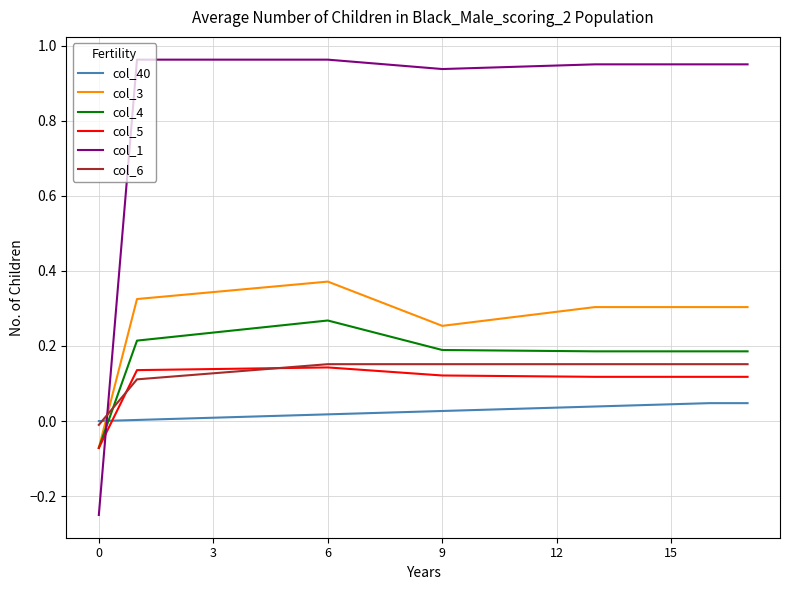

Which series has the largest range (max minus min)?

col_1